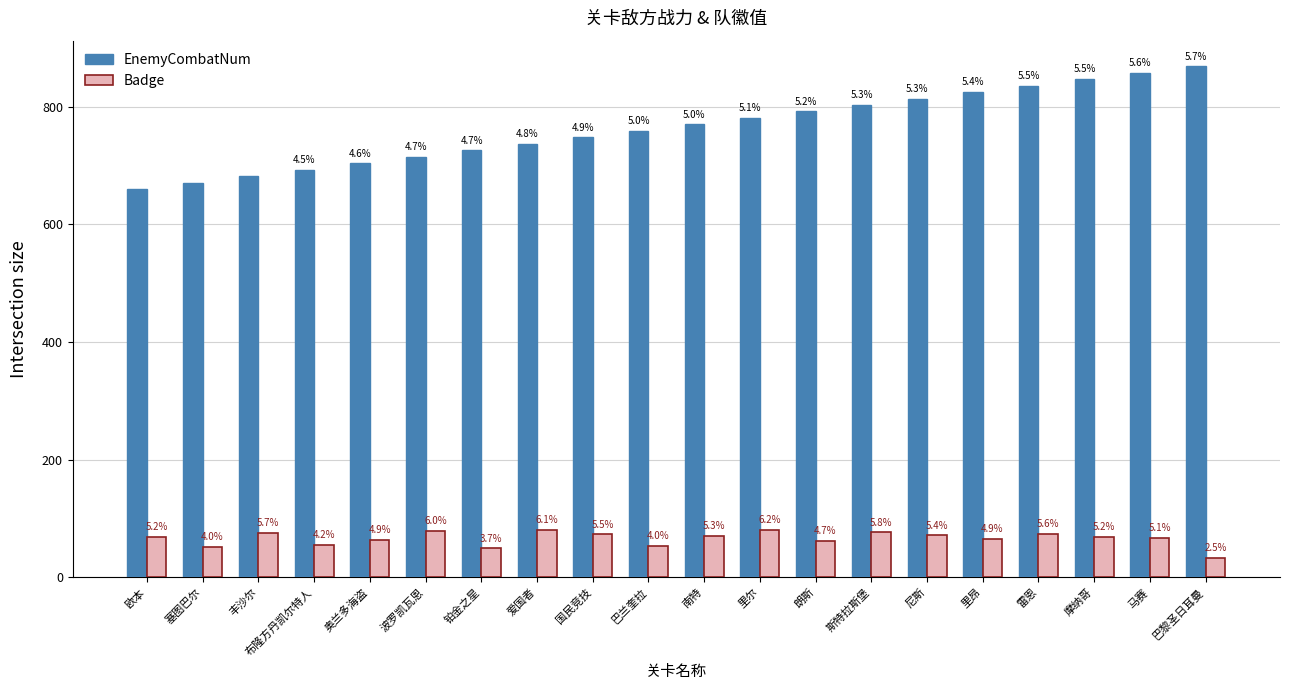

What are all the series names shown in the legend?

EnemyCombatNum, Badge